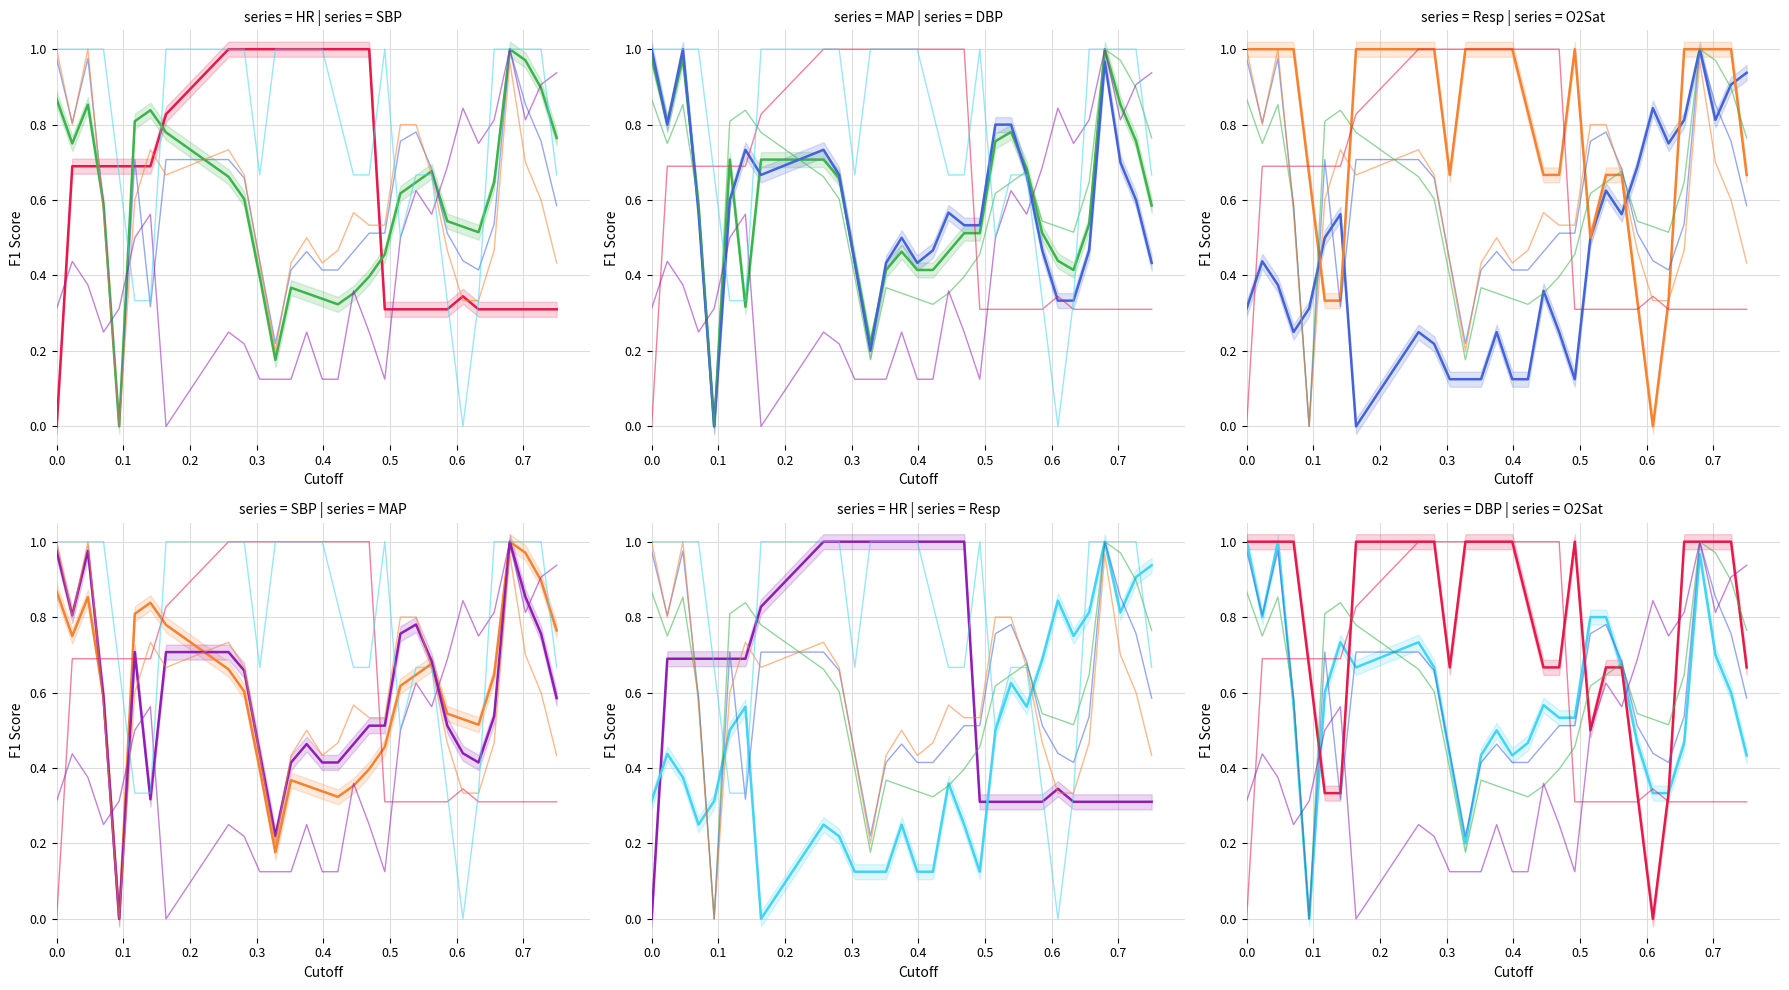

True or false: MAP has more than 1 points higher than both neighbors.

True